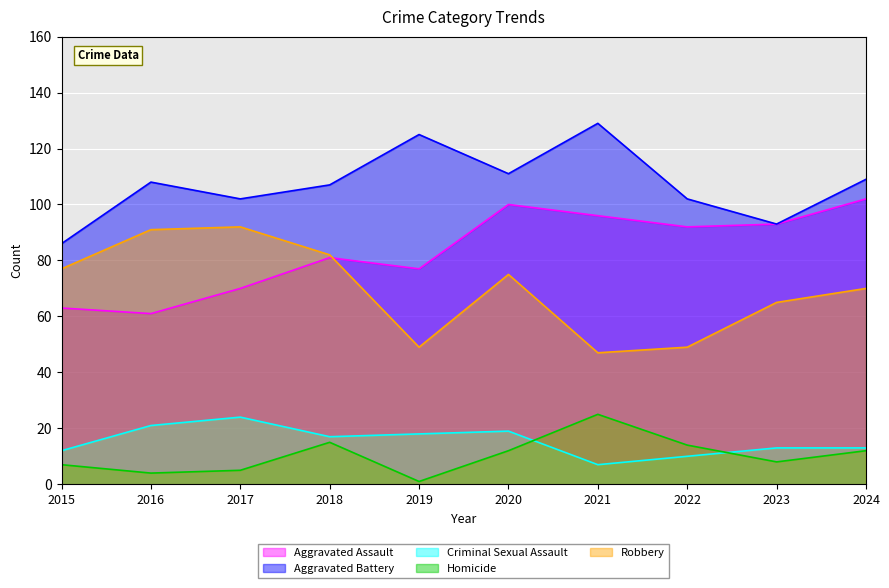

Where is the first local maximum for Robbery?

2017